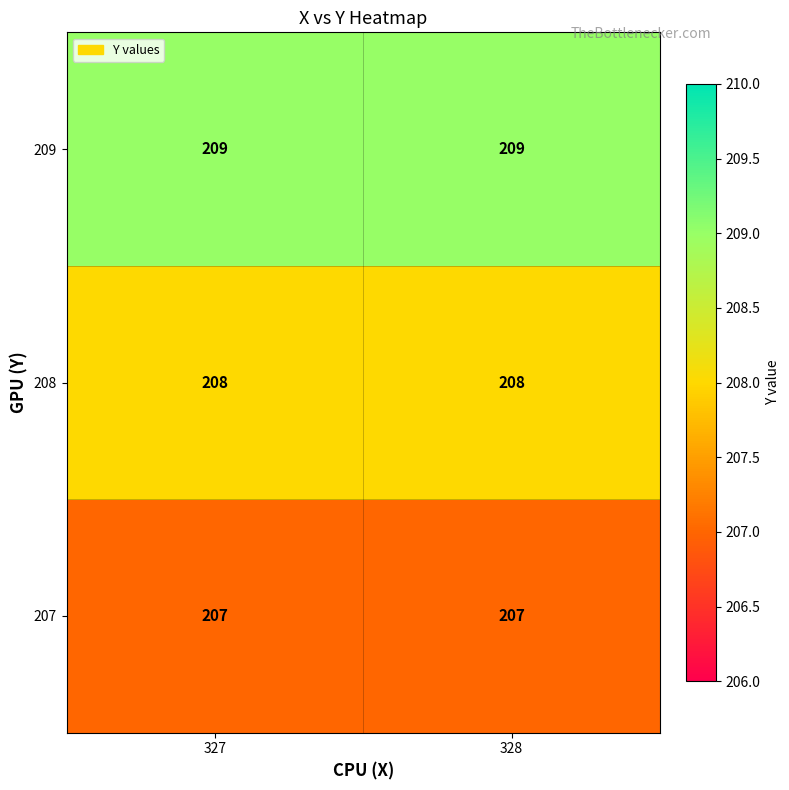

What is the minimum value for 208?

208